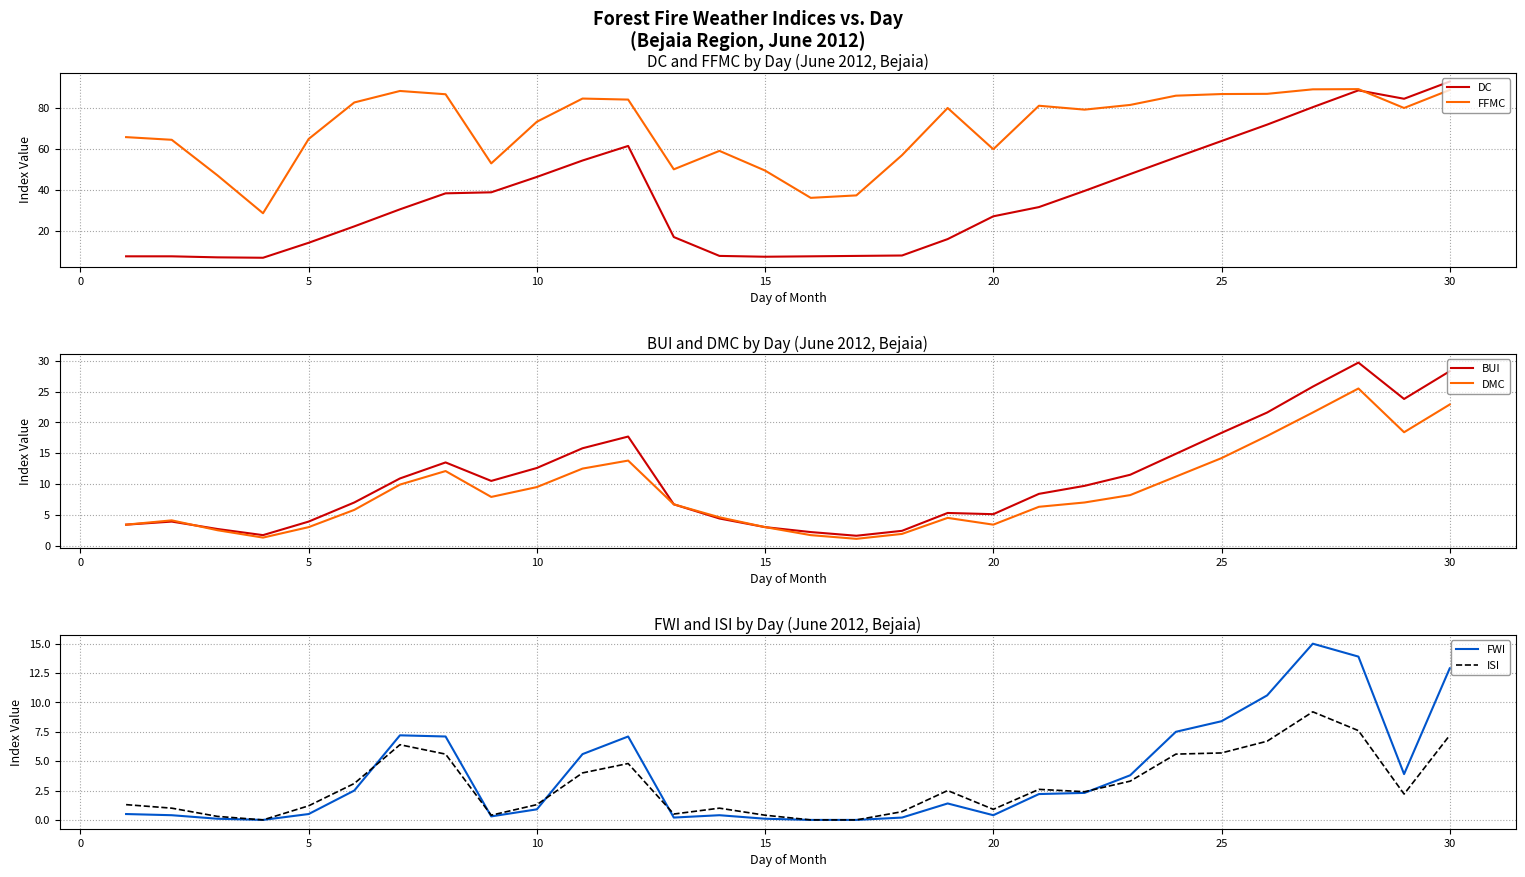

The value of FFMC at 25 is 133.9. True or false?

False